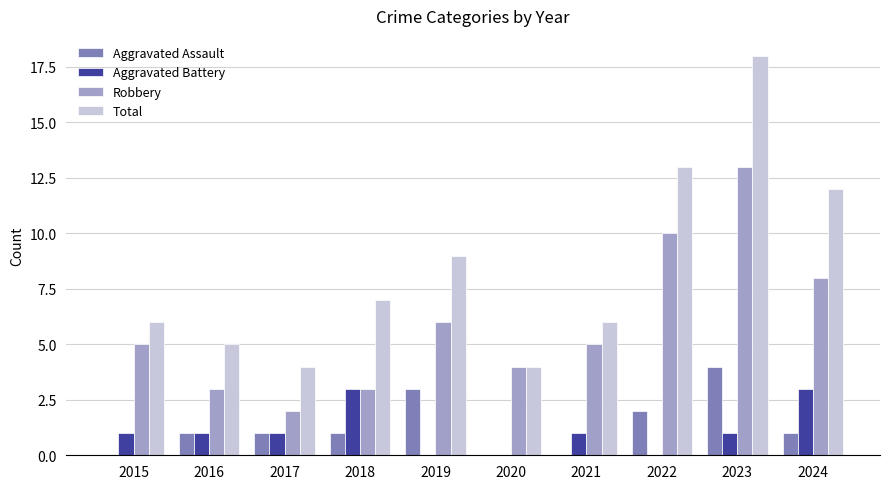

Reading left to right, extract all data points from this chart.

Aggravated Assault: 2015=0	2016=1	2017=1	2018=1	2019=3	2020=0	2021=0	2022=2	2023=4	2024=1
Aggravated Battery: 2015=1	2016=1	2017=1	2018=3	2019=0	2020=0	2021=1	2022=0	2023=1	2024=3
Robbery: 2015=5	2016=3	2017=2	2018=3	2019=6	2020=4	2021=5	2022=10	2023=13	2024=8
Total: 2015=6	2016=5	2017=4	2018=7	2019=9	2020=4	2021=6	2022=13	2023=18	2024=12